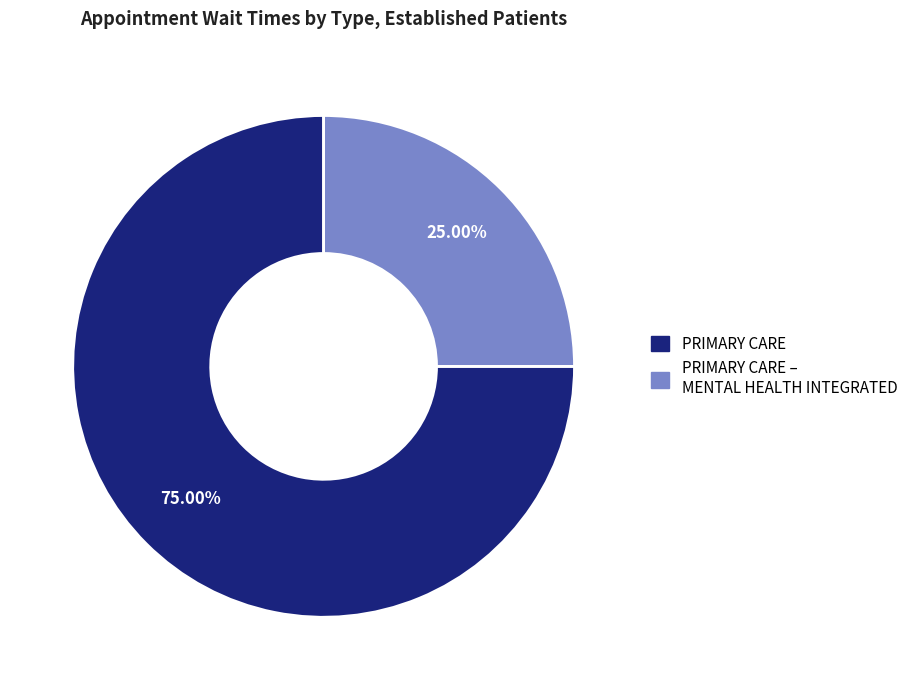

Is there any slice that represents more than half of the pie?

Yes